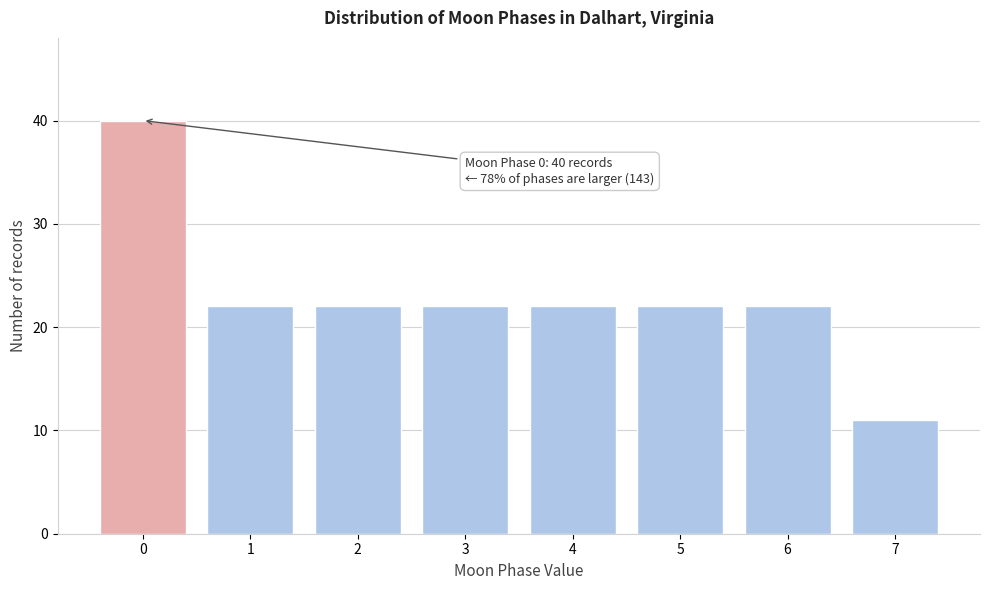

Reading right to left, list all the values displayed in this chart.

7=11	6=22	5=22	4=22	3=22	2=22	1=22	0=40